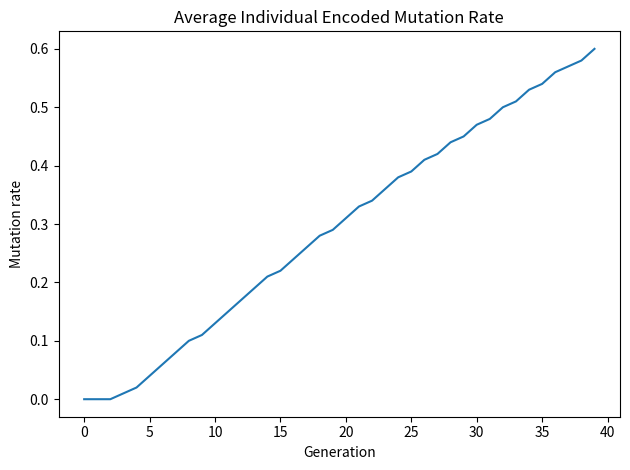

Which category has the highest value across all series?

39